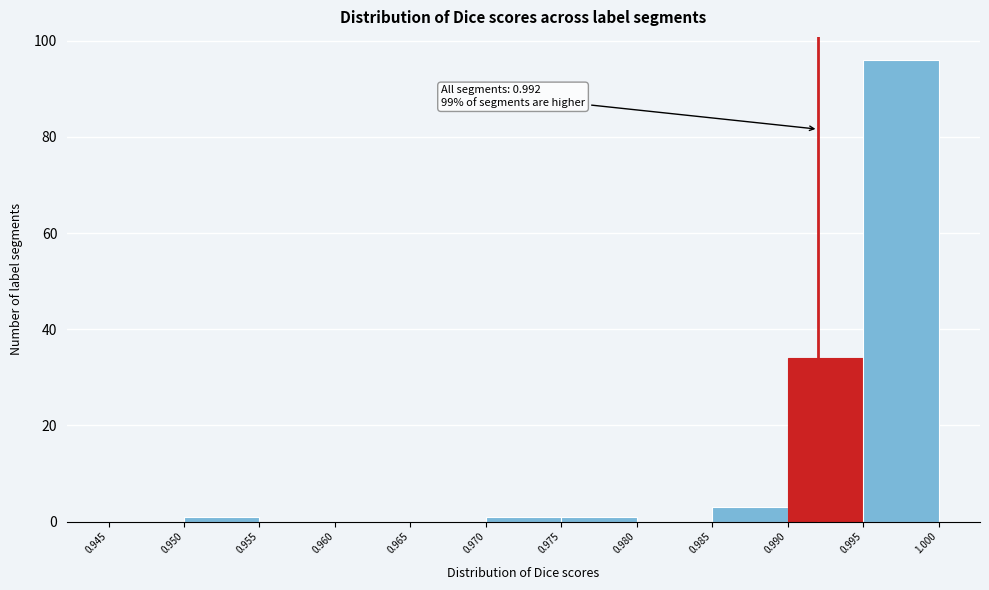

Over which range of the x-axis is the bar tallest?

0.995 to 1.000